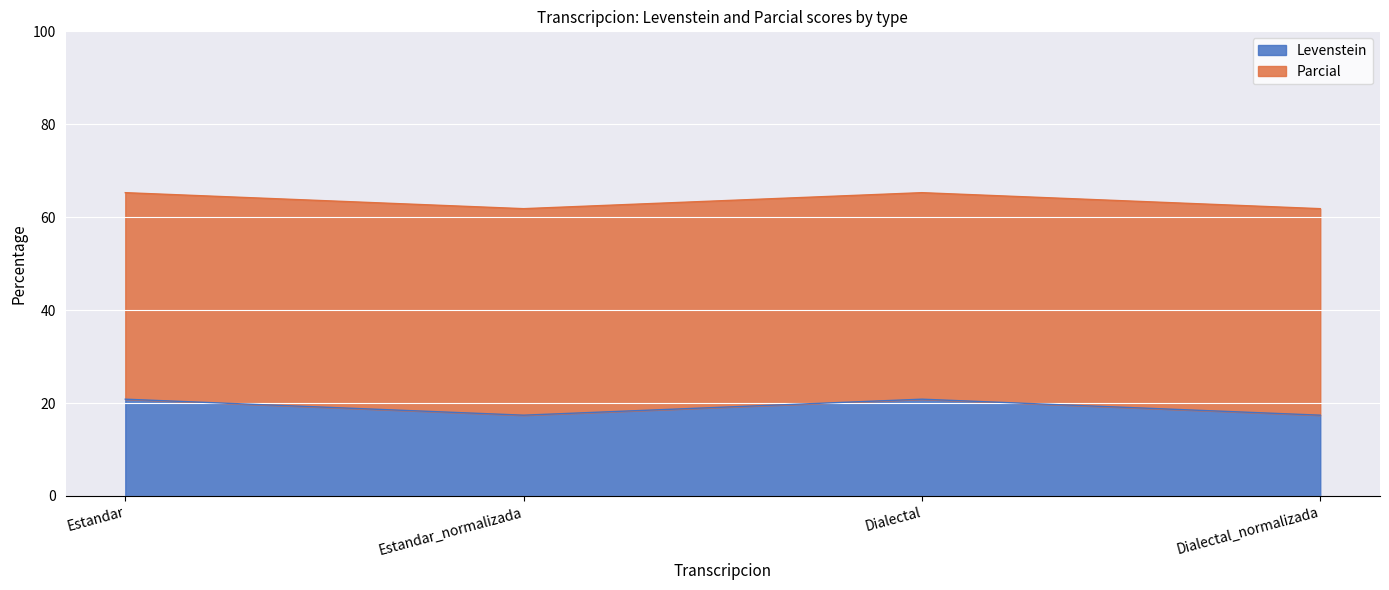

How many data points does each series have?

4